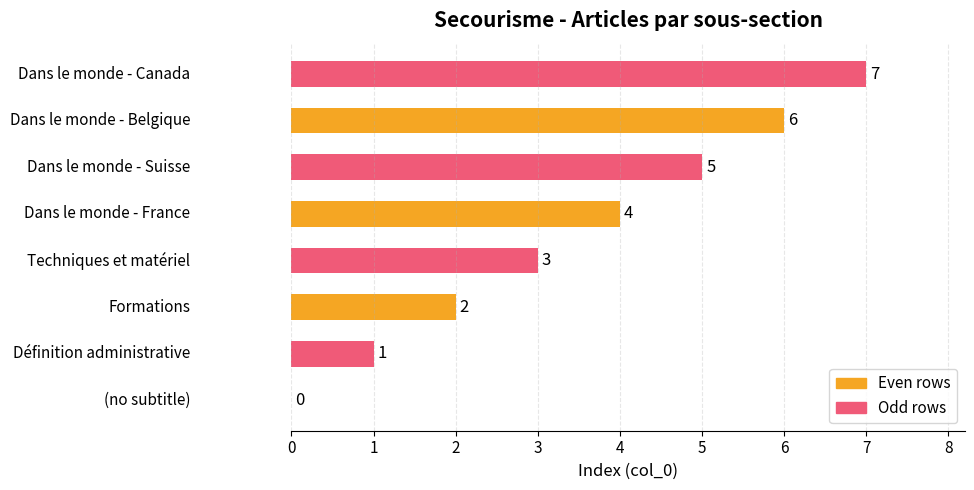

What is the greatest value displayed?

7